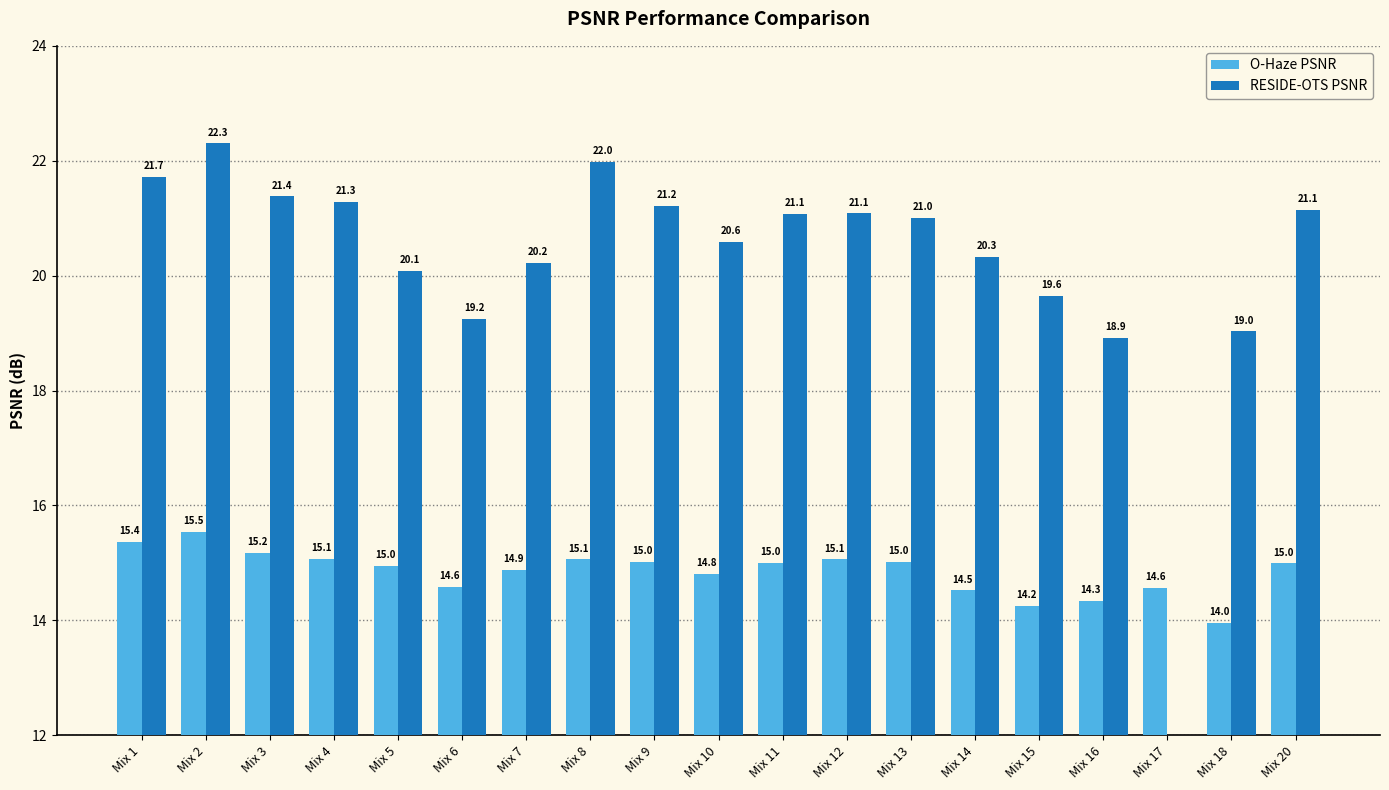

The O-Haze PSNR series shows 4.4 at Mix 6. True or false?

False